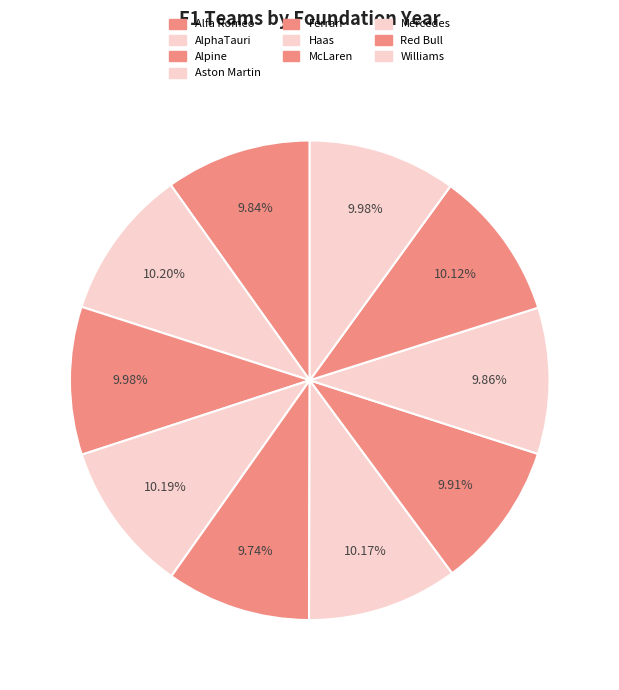

How many slices are in this pie chart?

10